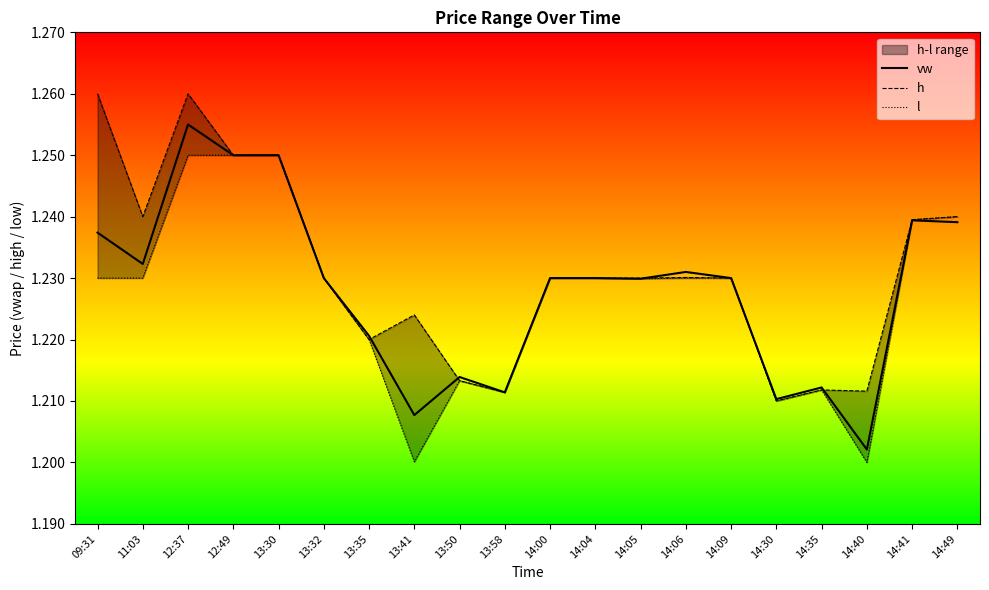

Reading left to right, list all the values displayed in this chart.

vw: 09:31=1.2	11:03=1.2	12:37=1.3	12:49=1.2	13:30=1.2	13:32=1.2	13:35=1.2	13:41=1.2	13:50=1.2	13:58=1.2	14:00=1.2	14:04=1.2	14:05=1.2	14:06=1.2	14:09=1.2	14:30=1.2	14:35=1.2	14:40=1.2	14:41=1.2	14:49=1.2
h: 09:31=1.3	11:03=1.2	12:37=1.3	12:49=1.2	13:30=1.2	13:32=1.2	13:35=1.2	13:41=1.2	13:50=1.2	13:58=1.2	14:00=1.2	14:04=1.2	14:05=1.2	14:06=1.2	14:09=1.2	14:30=1.2	14:35=1.2	14:40=1.2	14:41=1.2	14:49=1.2
l: 09:31=1.2	11:03=1.2	12:37=1.2	12:49=1.2	13:30=1.2	13:32=1.2	13:35=1.2	13:41=1.2	13:50=1.2	13:58=1.2	14:00=1.2	14:04=1.2	14:05=1.2	14:06=1.2	14:09=1.2	14:30=1.2	14:35=1.2	14:40=1.2	14:41=1.2	14:49=1.2